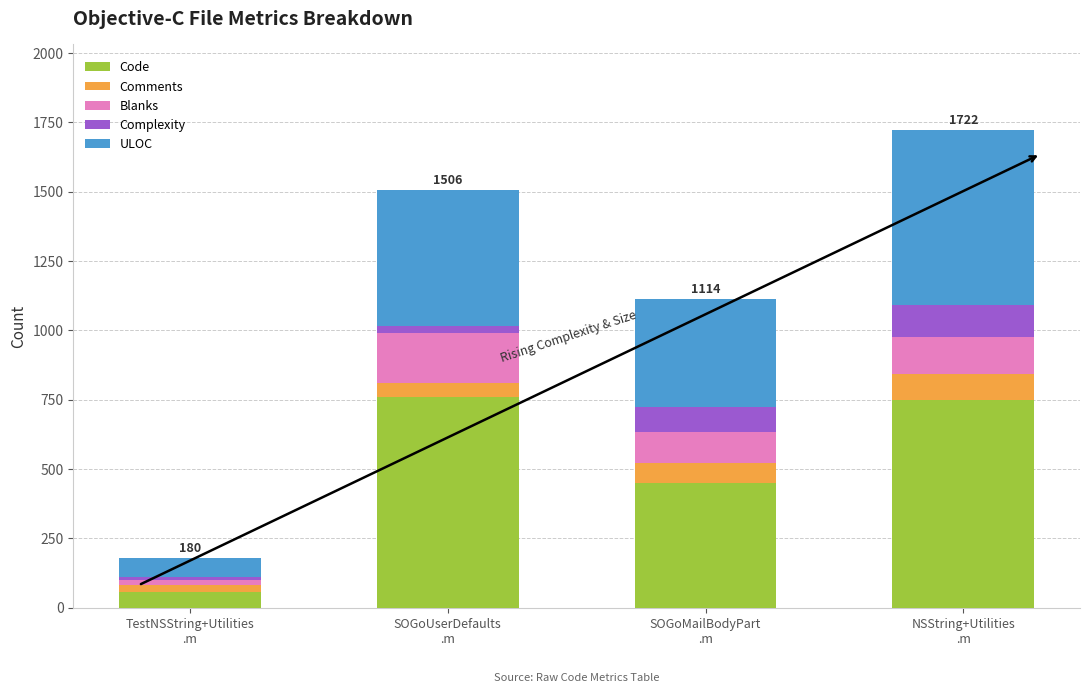

What is the minimum value for Code?

56